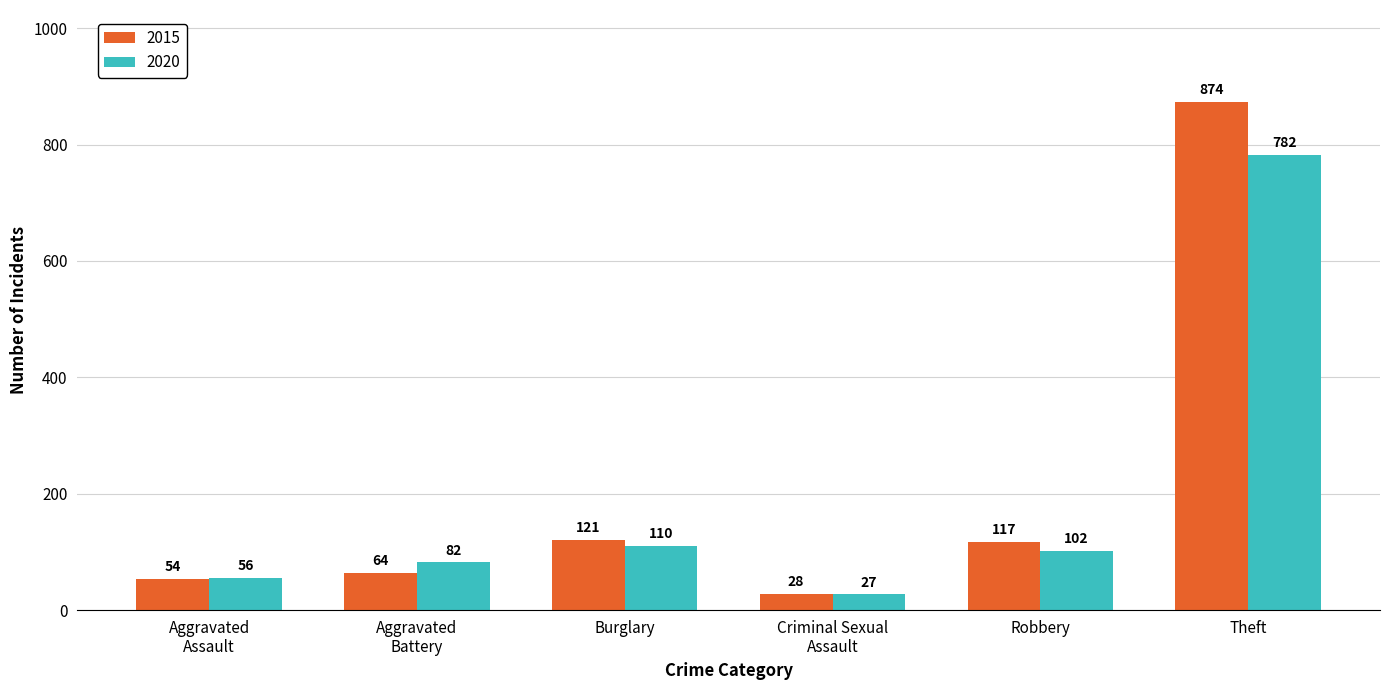

Rank the categories by 2020 value from highest to lowest.

Theft, Burglary, Robbery, Aggravated
Battery, Aggravated
Assault, Criminal Sexual
Assault